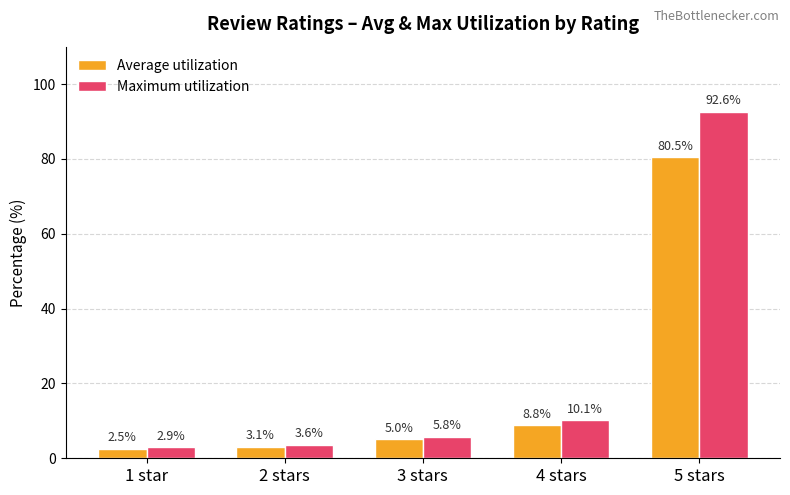

Between 2 stars and 3 stars, which series saw the biggest shift?

Maximum utilization